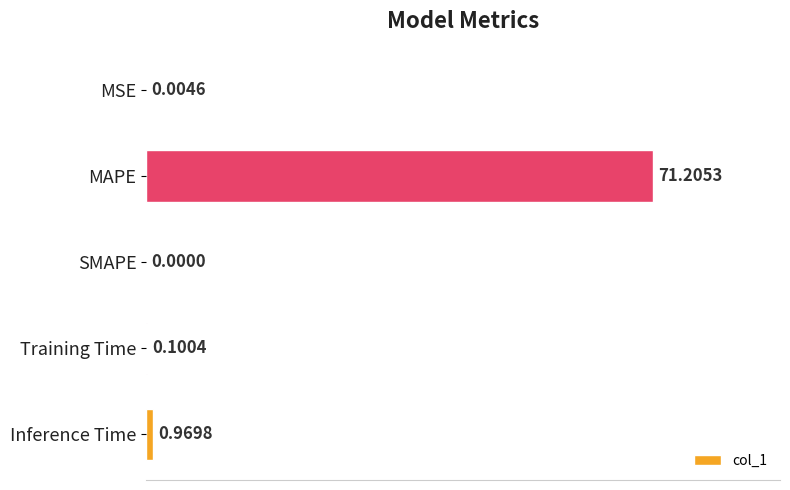

What is the greatest value displayed?

71.2